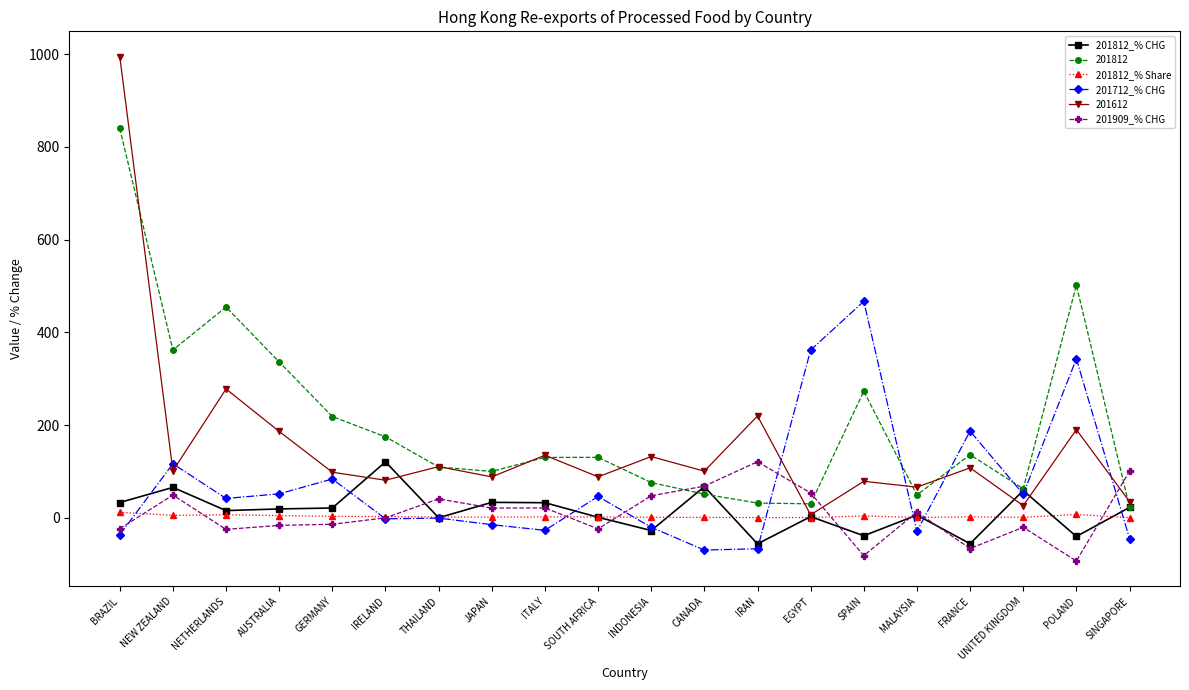

Between which two adjacent categories do 201712_% CHG and 201812_% CHG first intersect?

BRAZIL and NEW ZEALAND